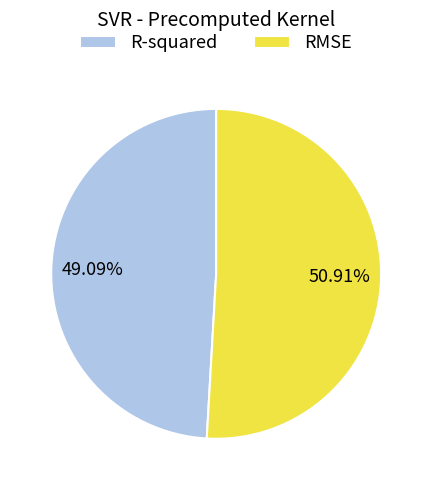

Which slice represents more than half of the pie?

RMSE